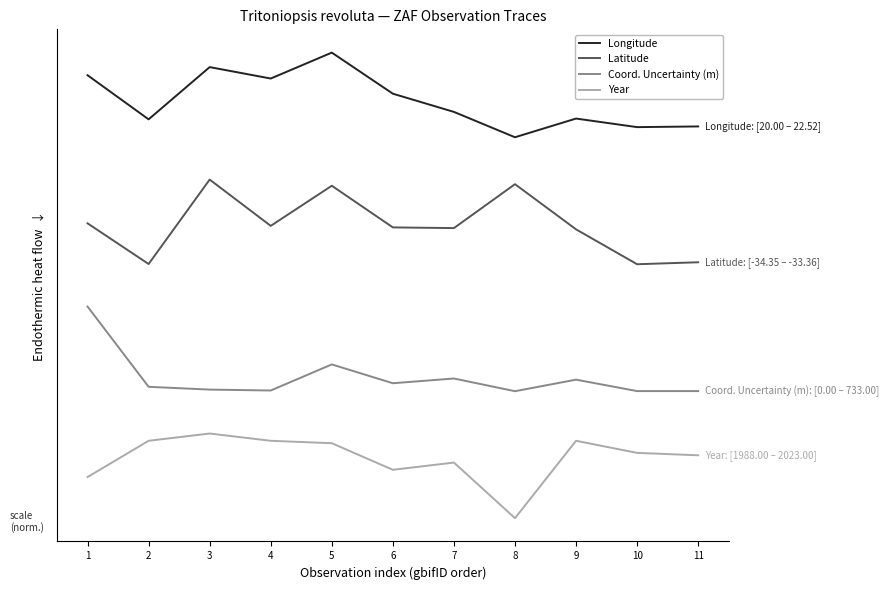

Which series has the largest range (max minus min)?

Longitude